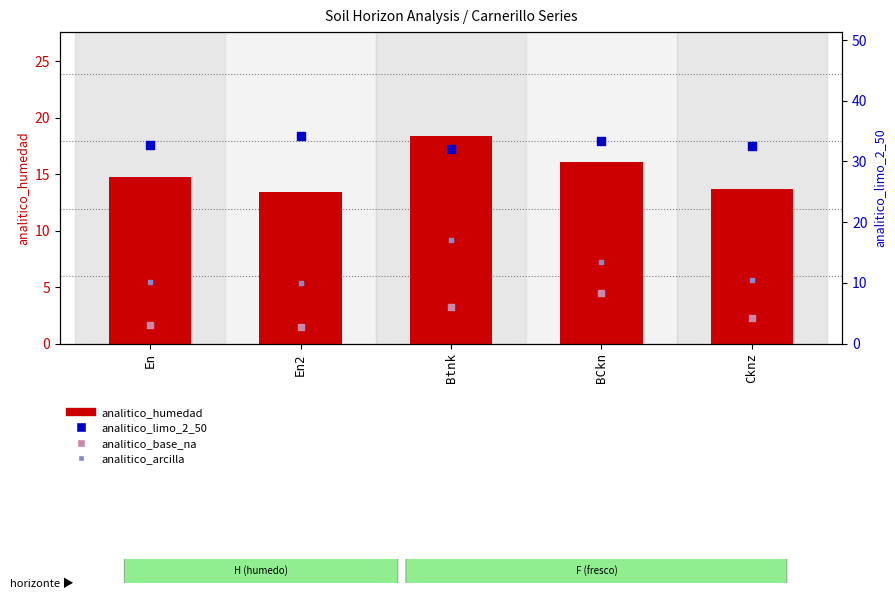

Which series contains the lowest Y value?

analitico_base_na